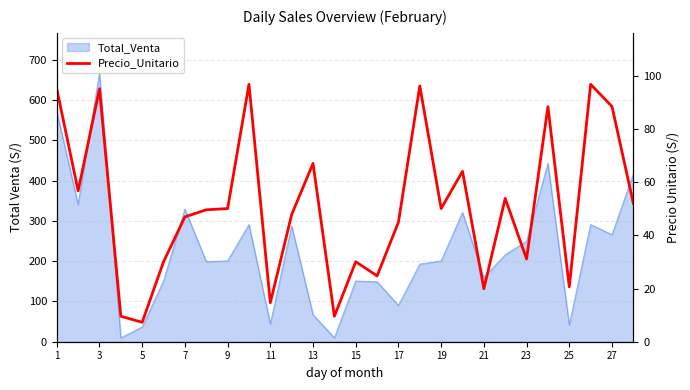

Does the chart display data point markers on the line(s)?

No